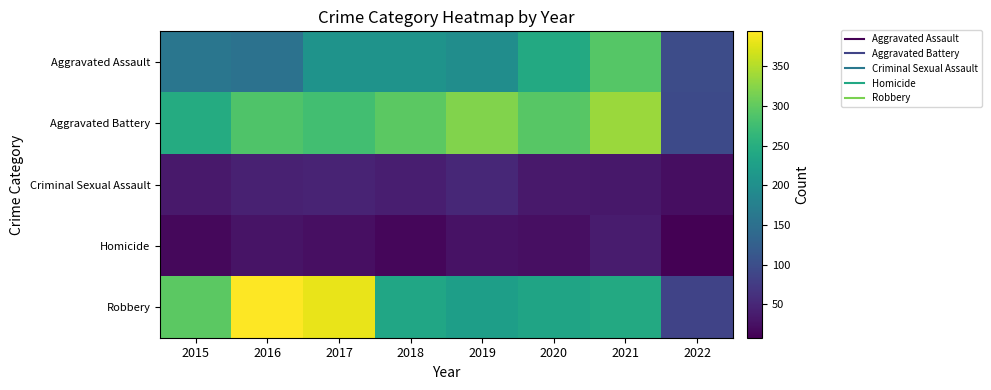

At which category is the sum across all series the highest?

2021